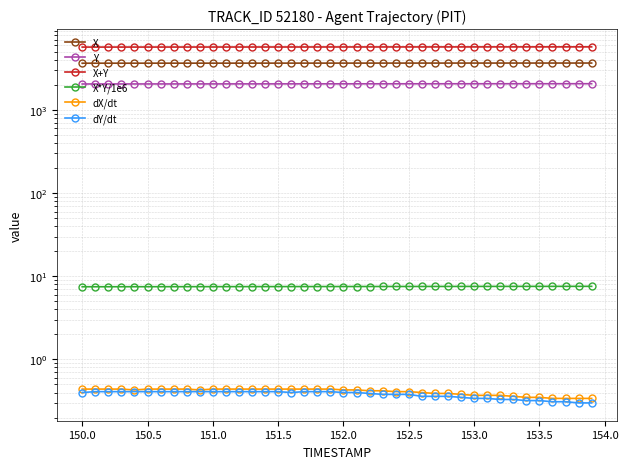

What is the value of the X+Y point at the 32nd from the left?

5723.2